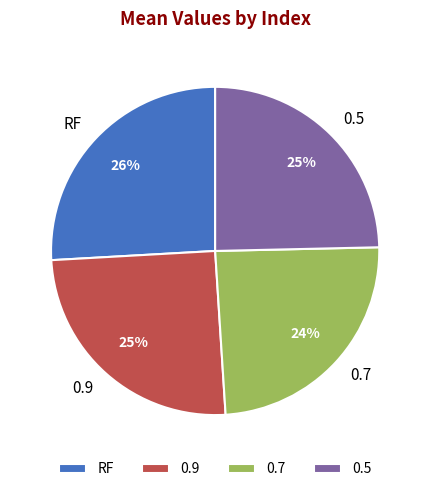

To the nearest percent, what is the difference between the RF and 0.7 slice percentages?

2%